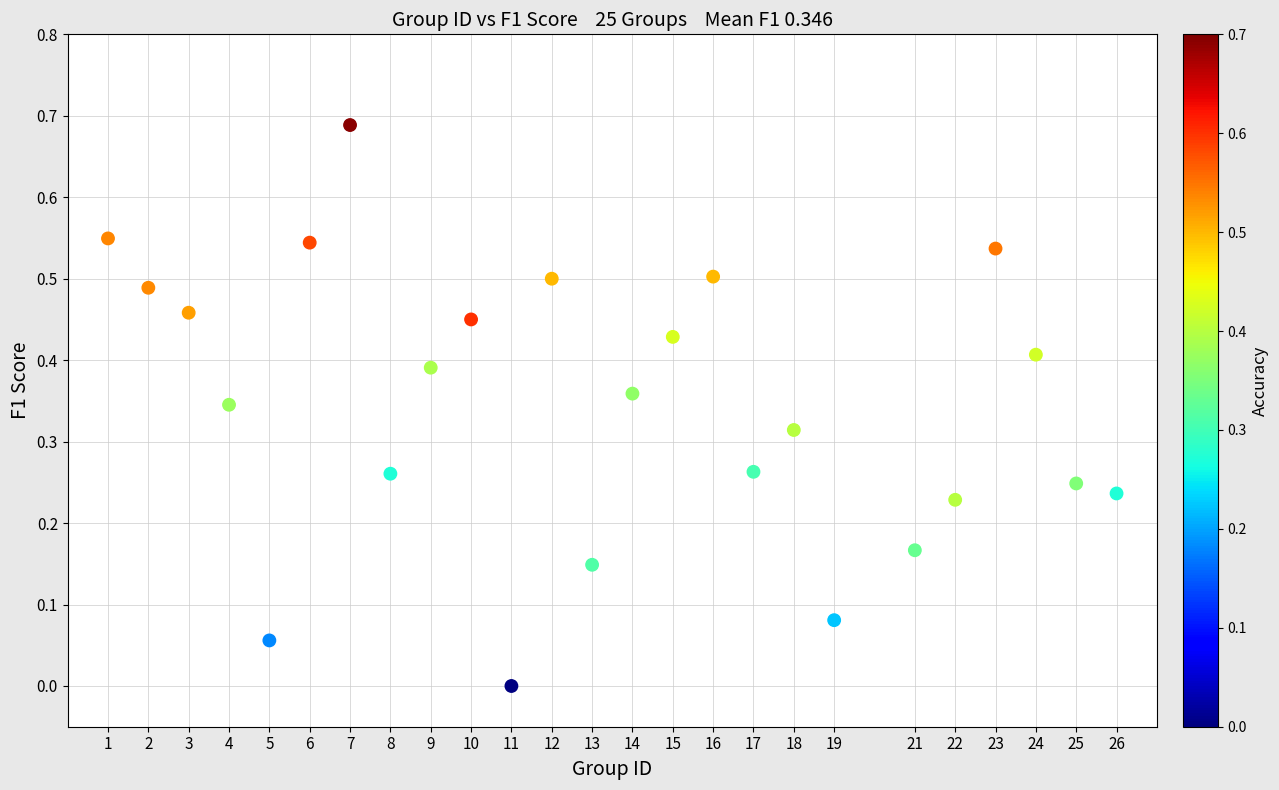

What is the range of X values (max minus min)?

25.0